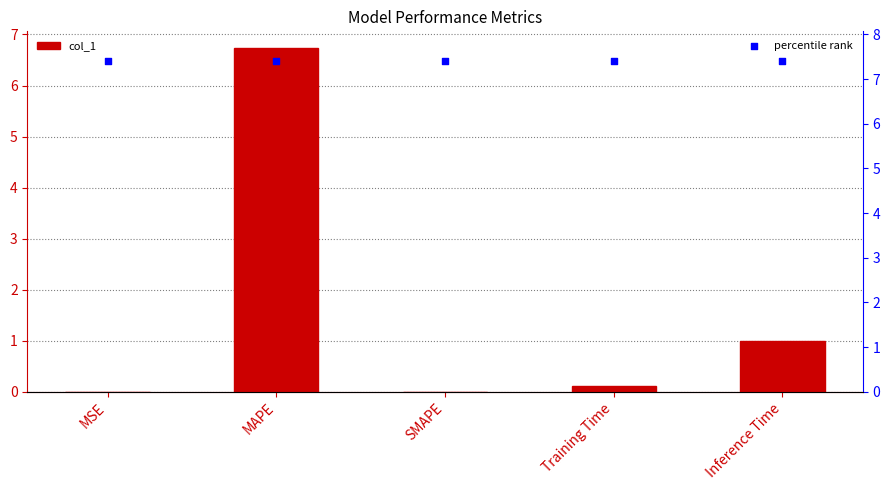

At how many categories does at least one series exceed 3?

5